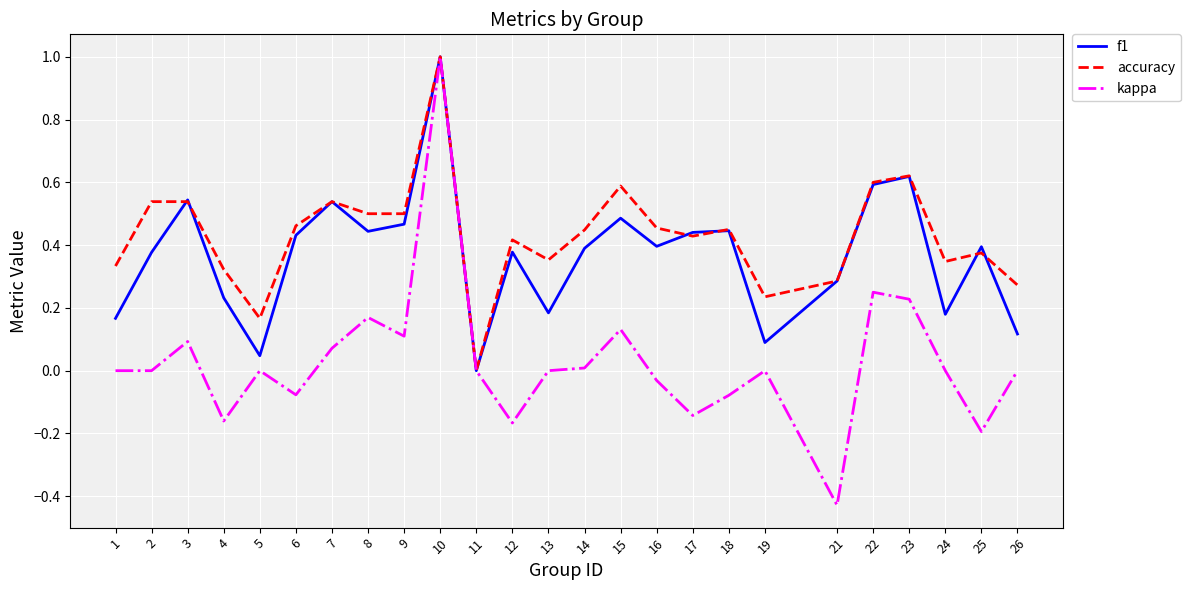

Rank the series by their average value, from highest to lowest.

accuracy, f1, kappa